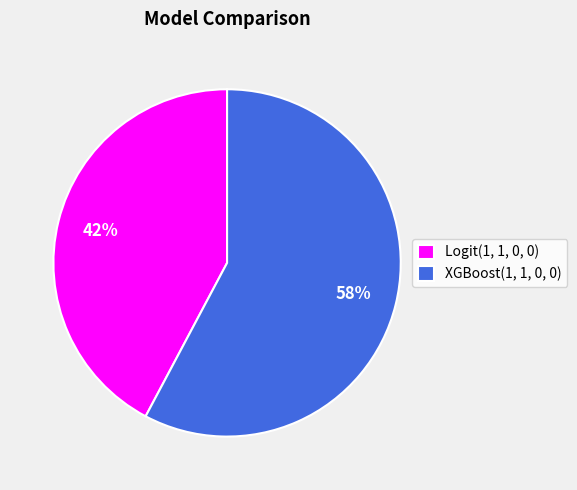

Is the sum of Logit(1, 1, 0, 0) and XGBoost(1, 1, 0, 0) greater than half?

Yes